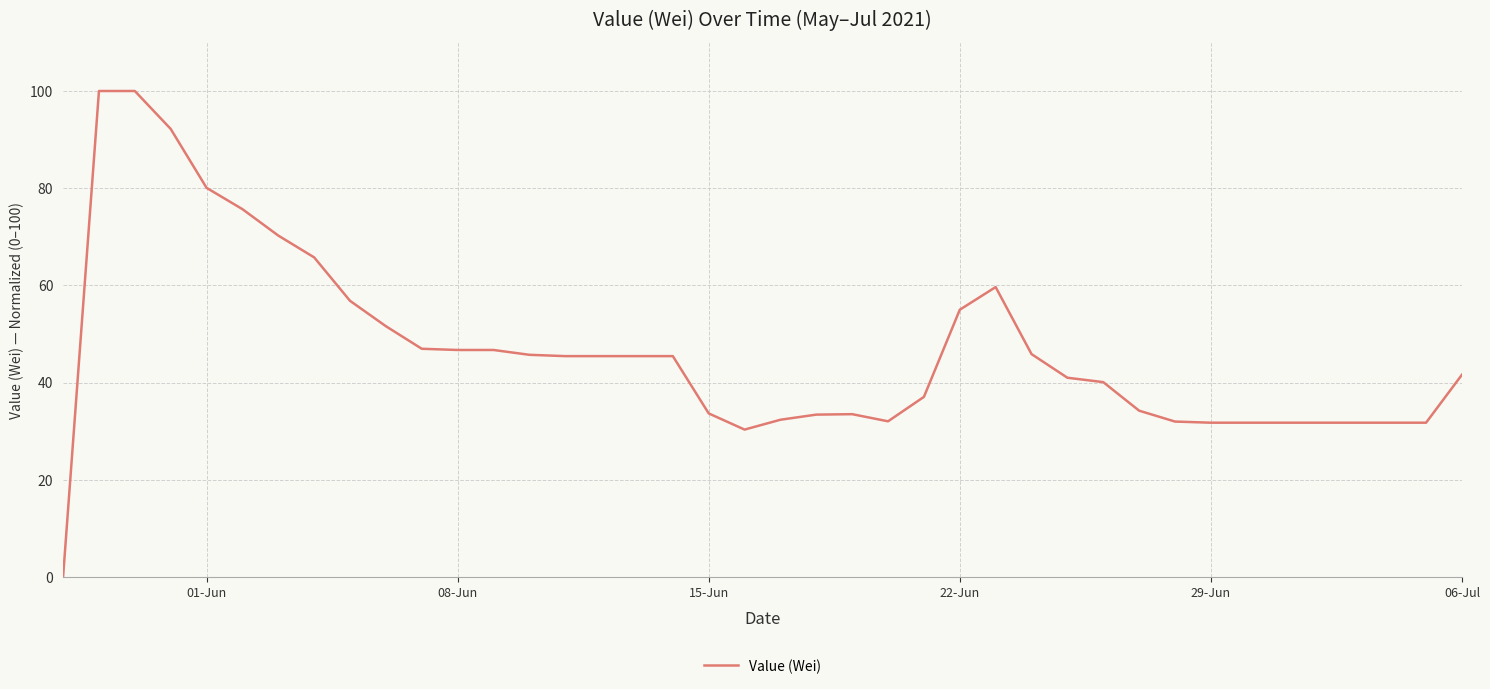

What is the greatest value displayed?

100.0